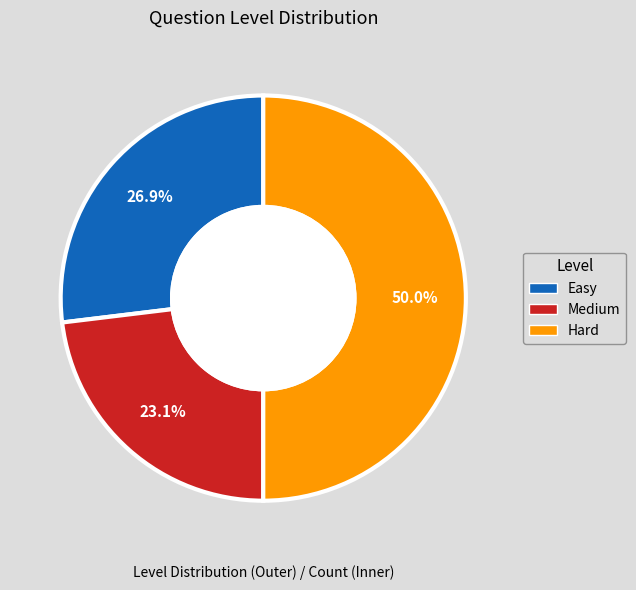

Rank the categories by value from highest to lowest.

Hard, Easy, Medium